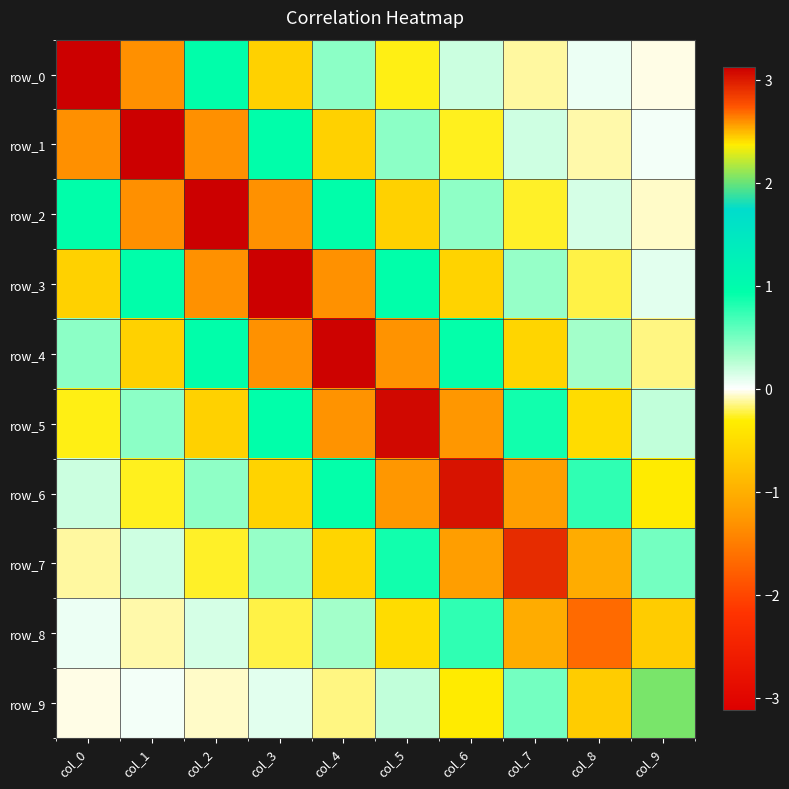

Which series has the widest spread of values?

row_0